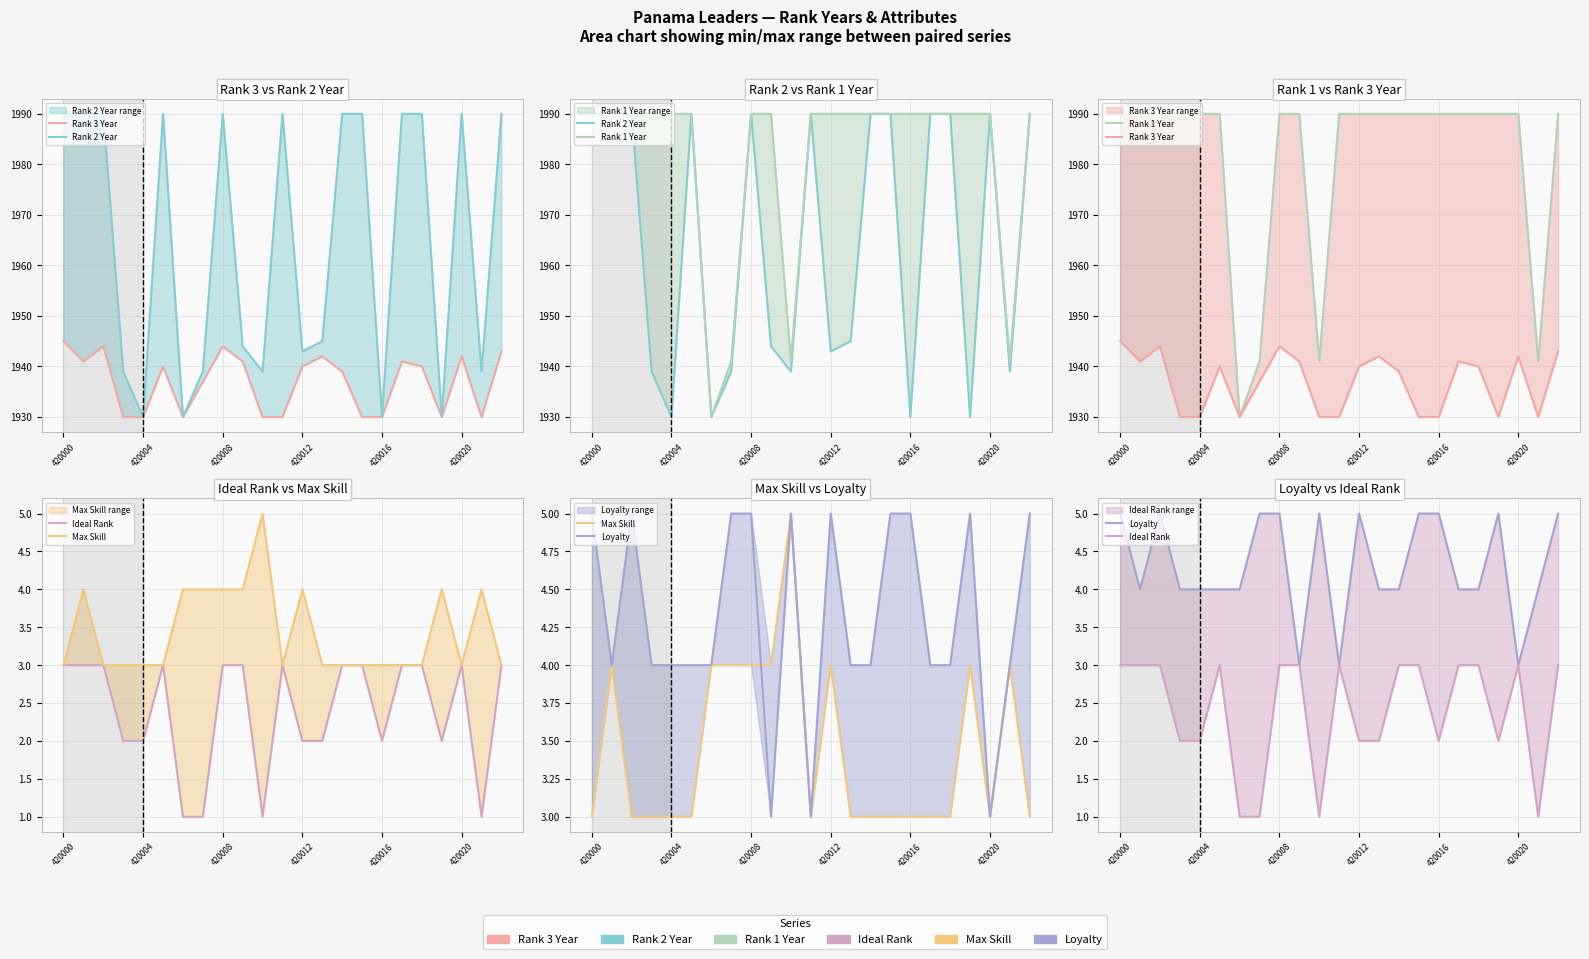

Is it true that Rank 1 Year equals 1990 at 11?

True